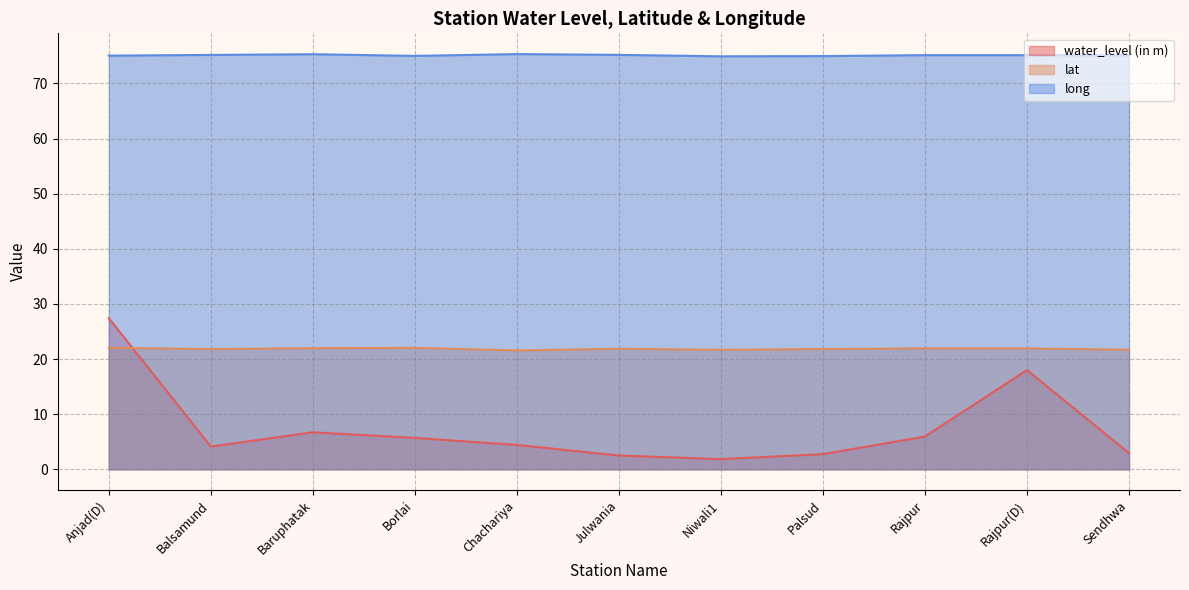

The long series shows 75.1 at Sendhwa. True or false?

True